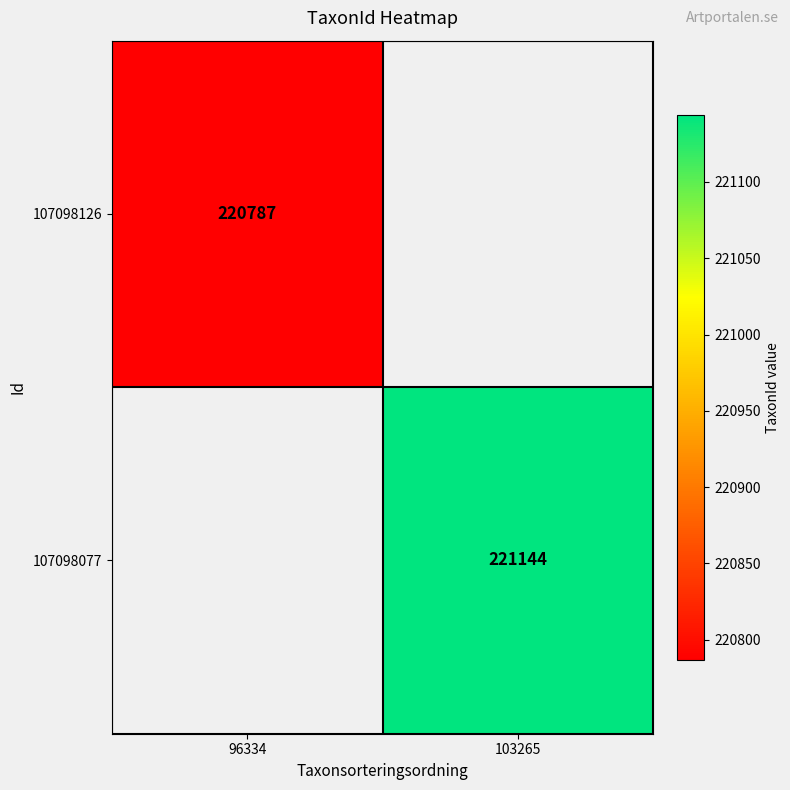

True or false: 107098126 has a value of 220787 at 96334.

True